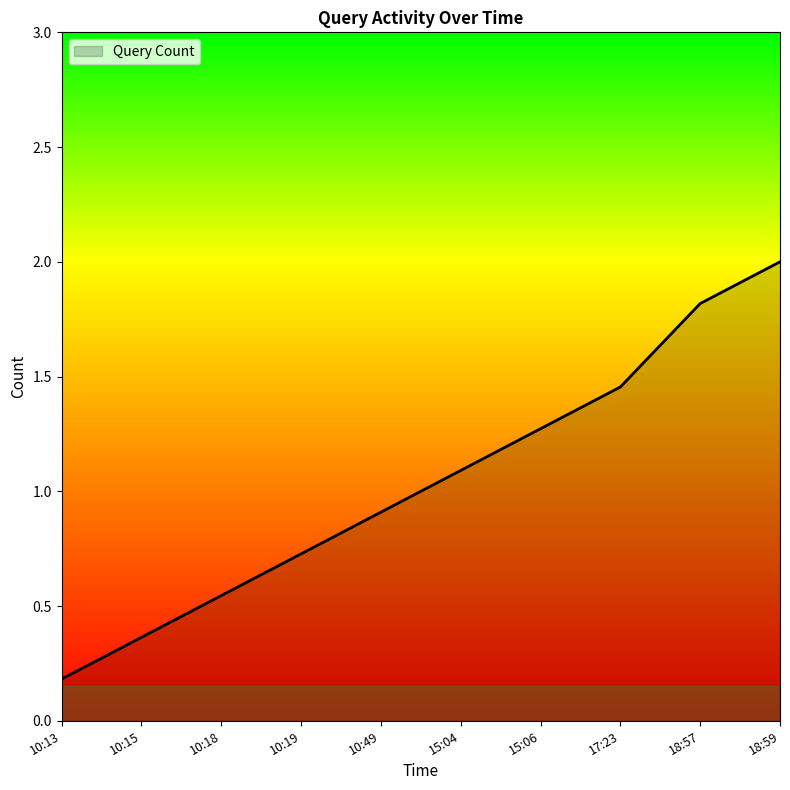

What is the sum of the values at 10:15 and 10:49?

1.3